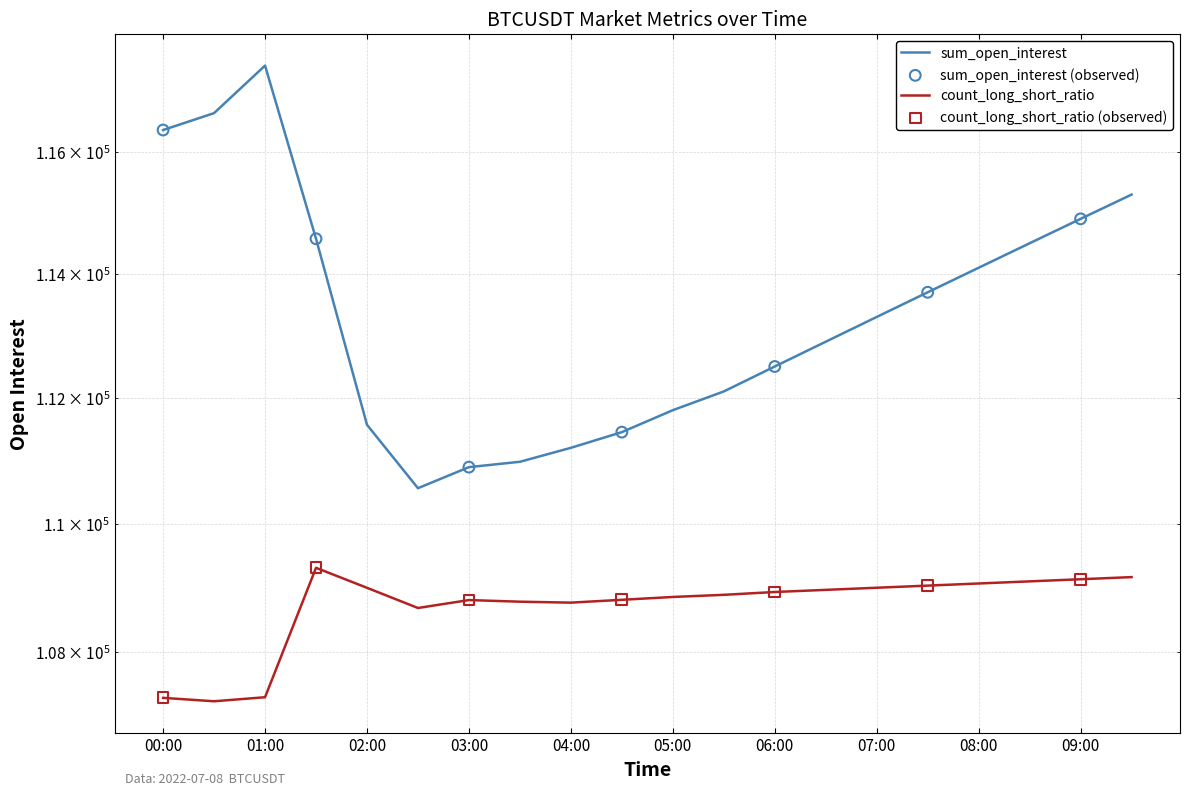

At which category is the sum across all series the highest?

01:00